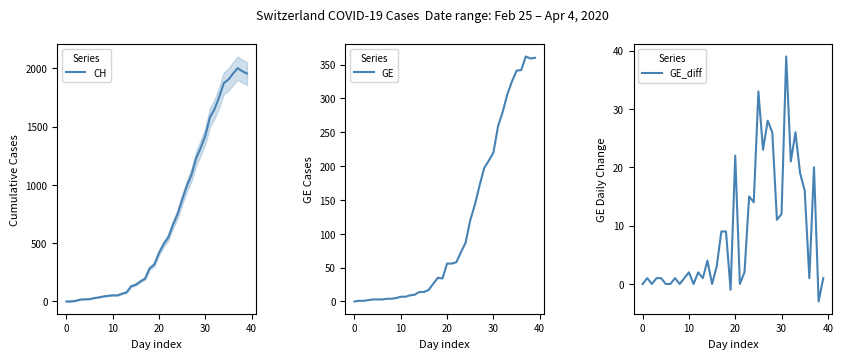

At which label does CH reach its peak?

37